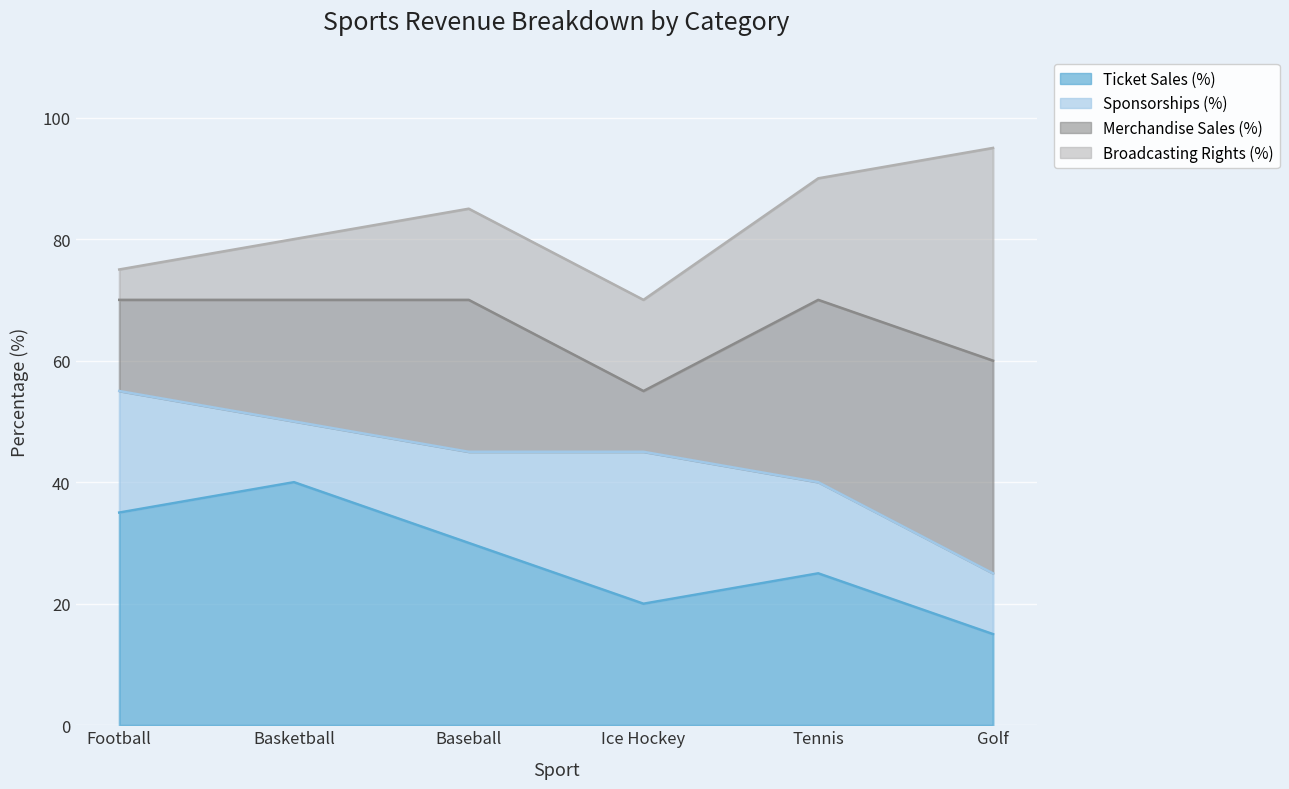

How many data points in Ticket Sales (%) are above 30?

2